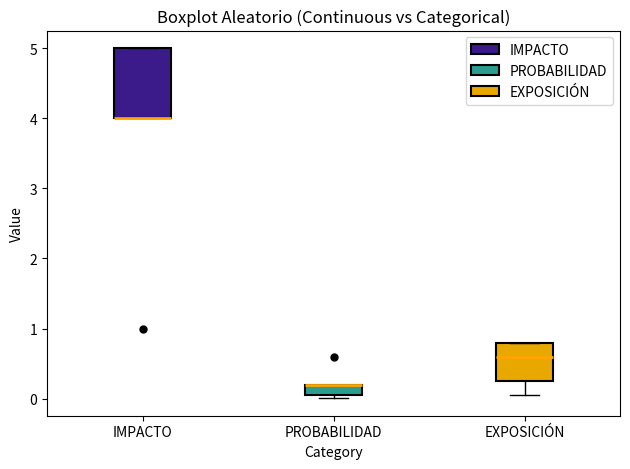

Where is the lower edge of the box for IMPACTO on the y-axis? The values are not printed on the chart, so give them approximately, as read against the axis.

4.0